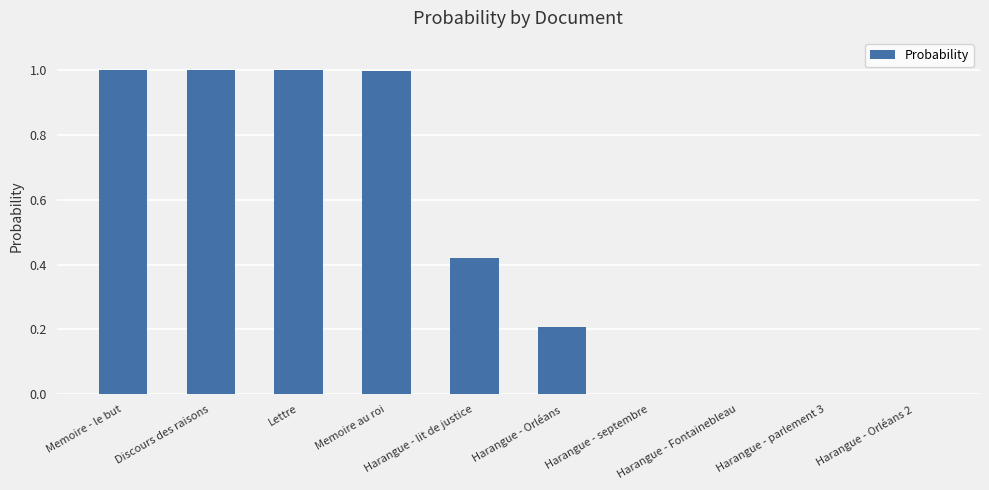

What is the maximum value shown in the chart?

1.0